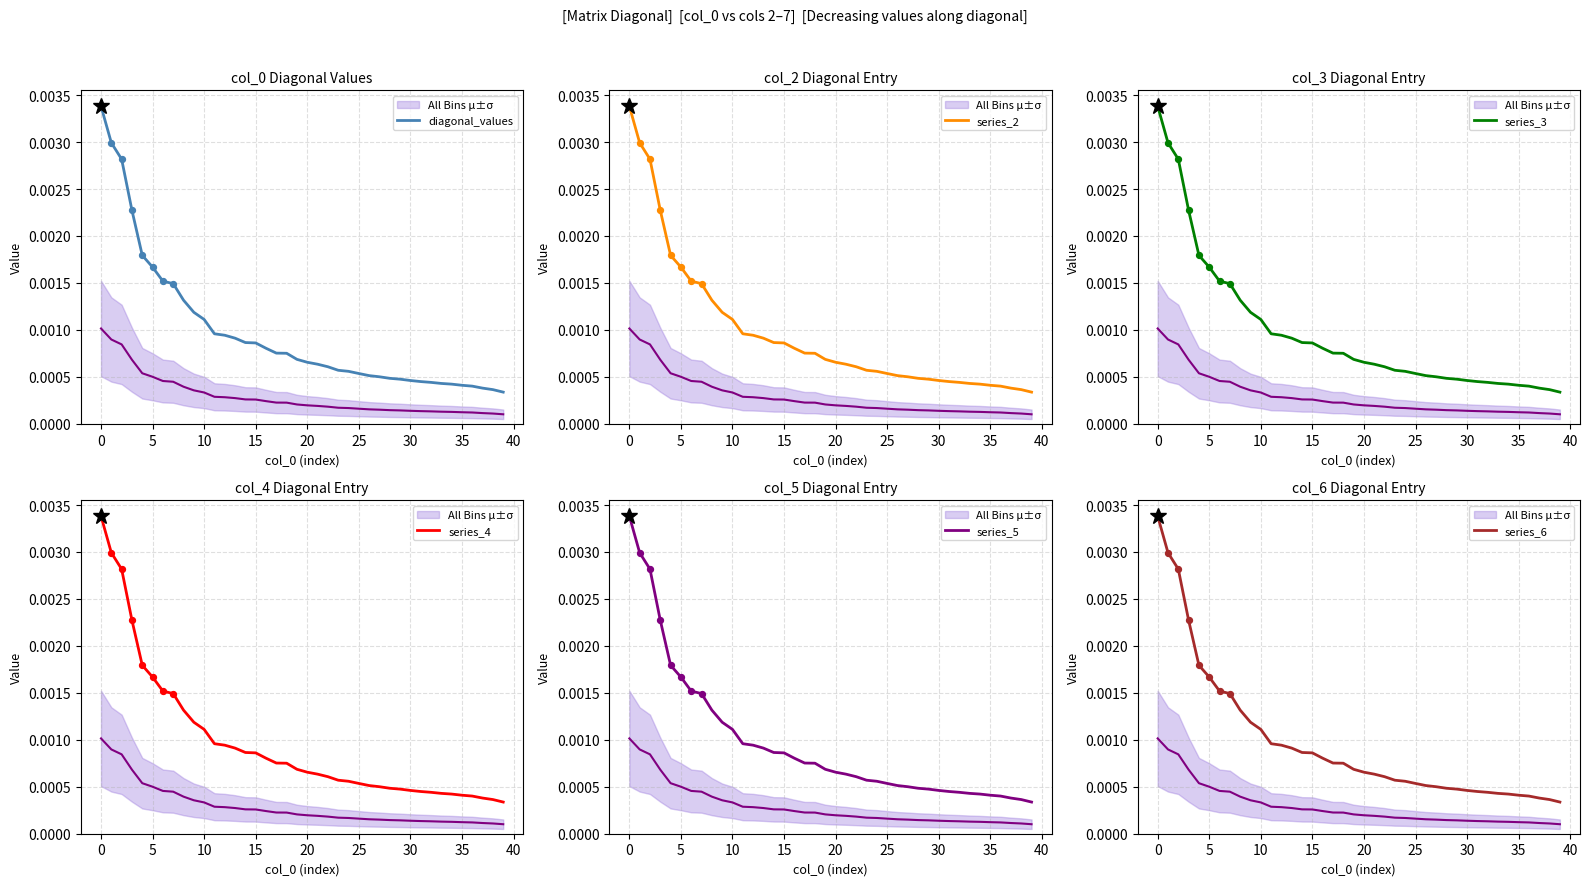

At how many categories does at least one series exceed 0?

40